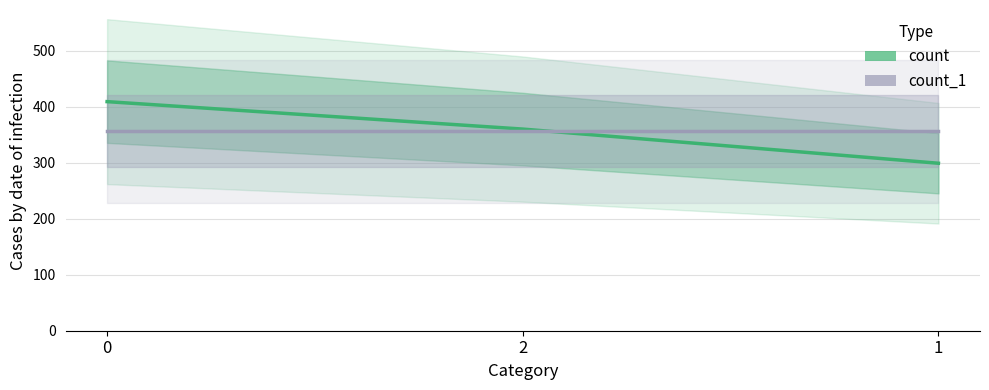

True or false: count_1 has a value of 192 at 2.

False